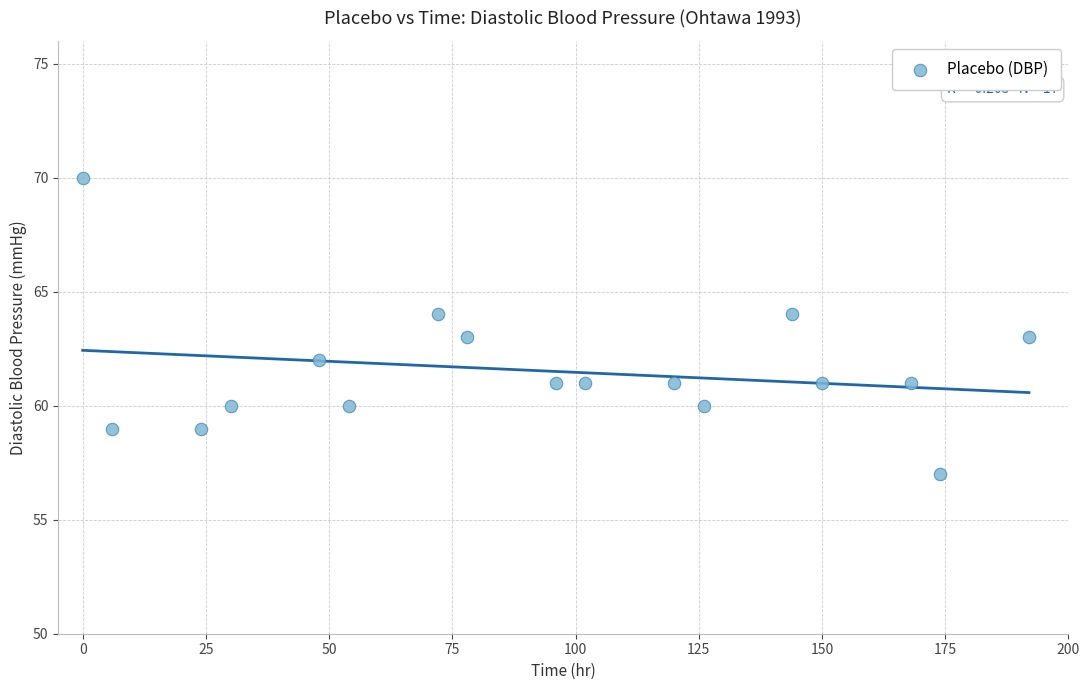

What is the range of Y values (max minus min)?

13